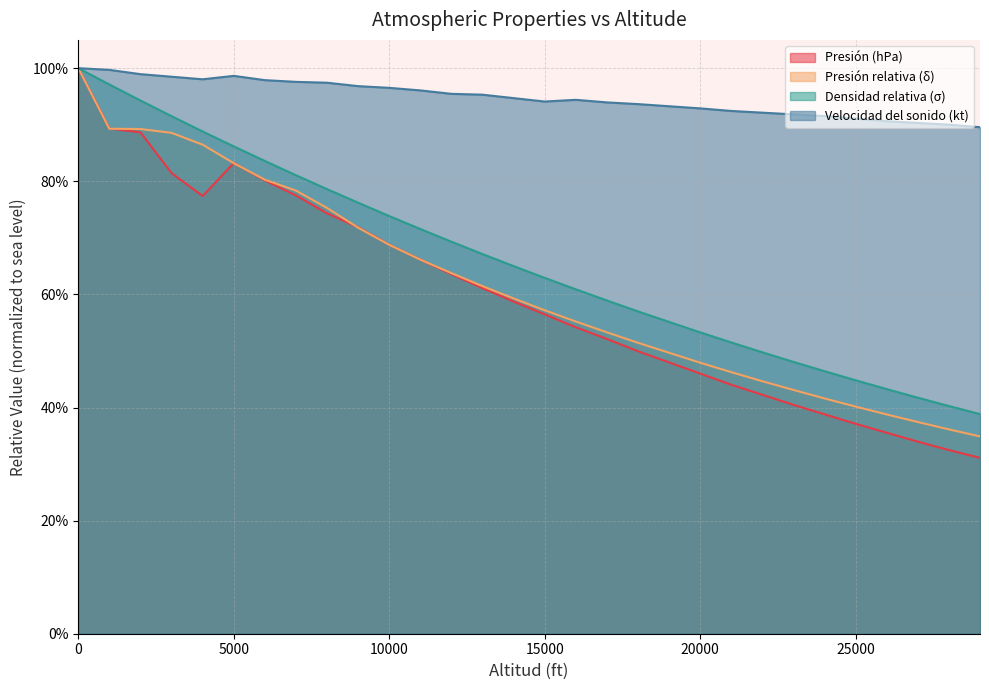

At which category does Velocidad del sonido (kt) reach its first local valley?

4000